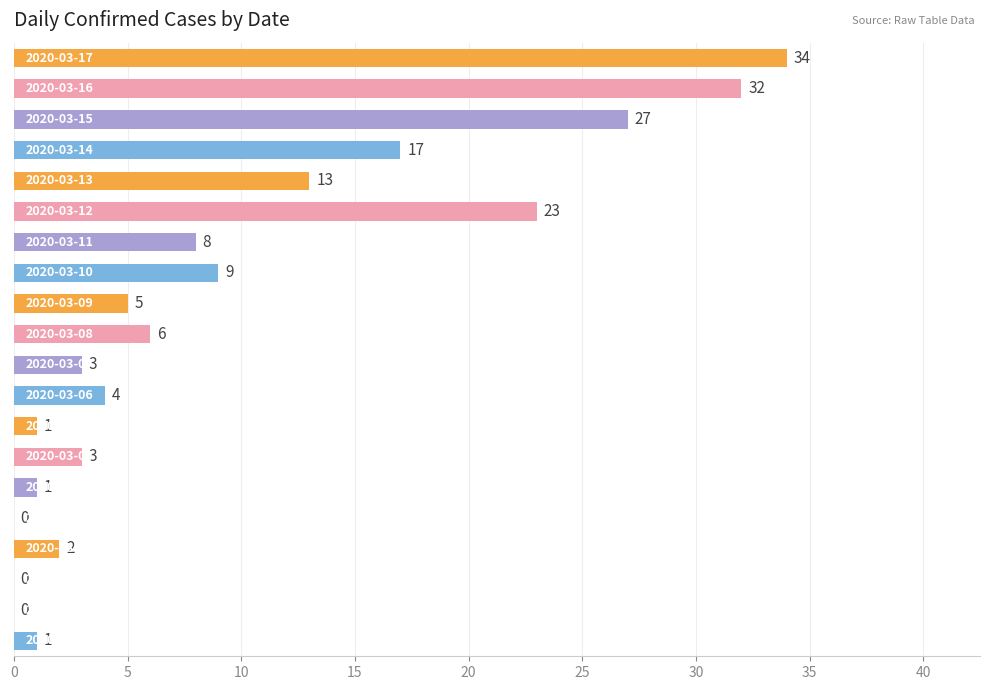

What is the maximum value shown in the chart?

34